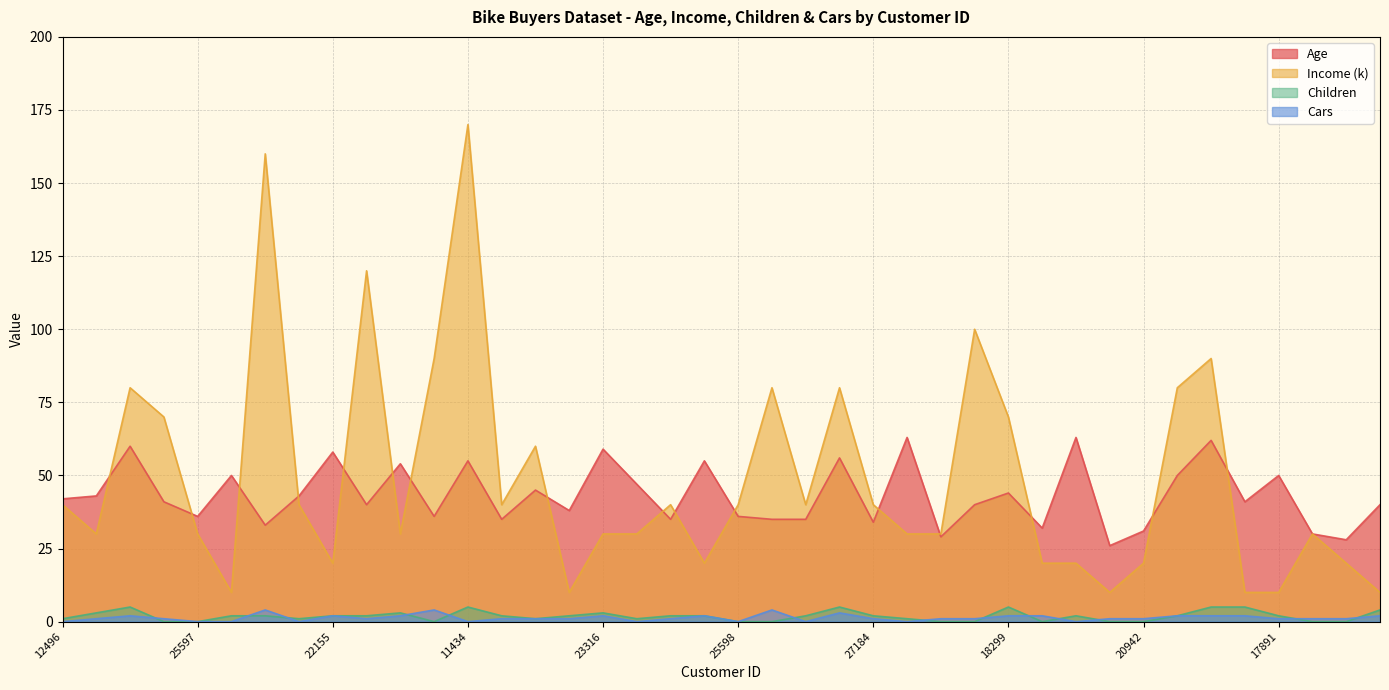

True or false: Cars has a value of 2 at 18299.

True